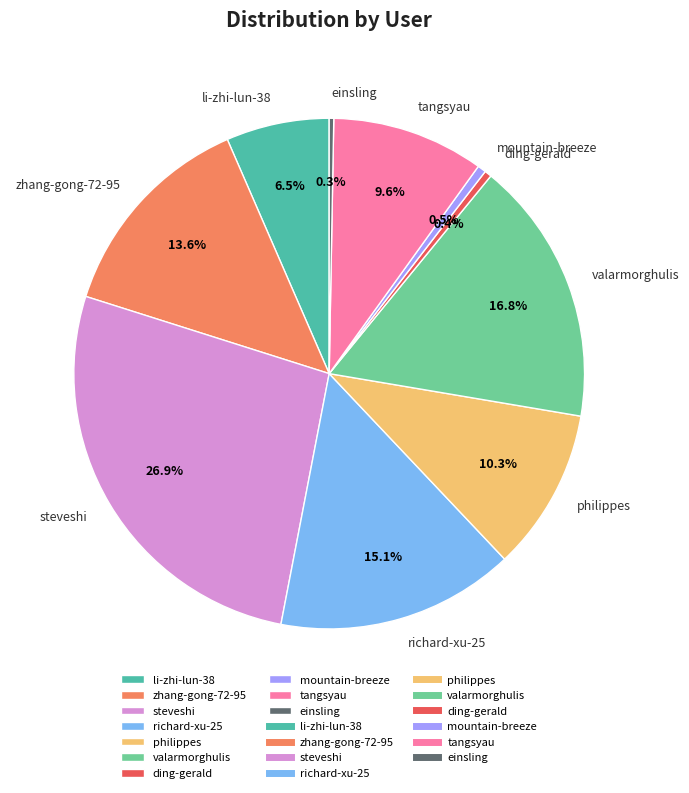

Count the number of slices in the pie.

10